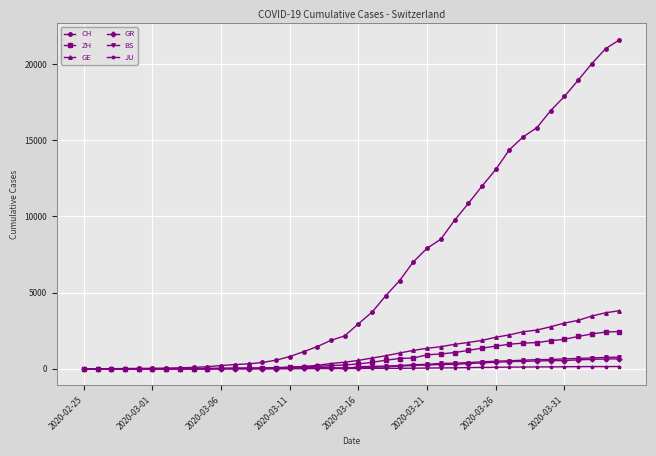

How many data points does each series have?

40